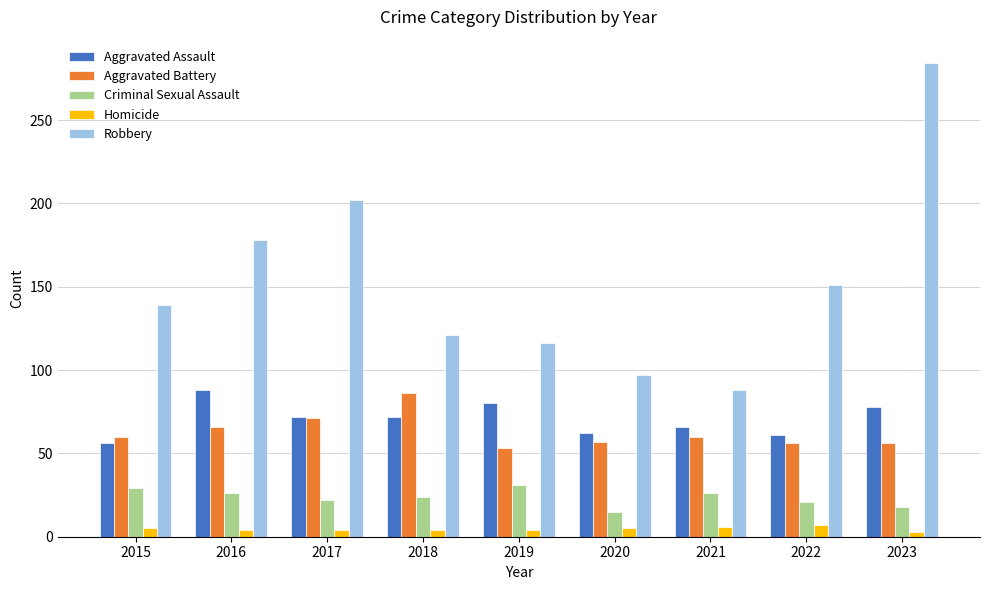

What is the difference between the maximum and minimum values in the Aggravated Battery series?

33